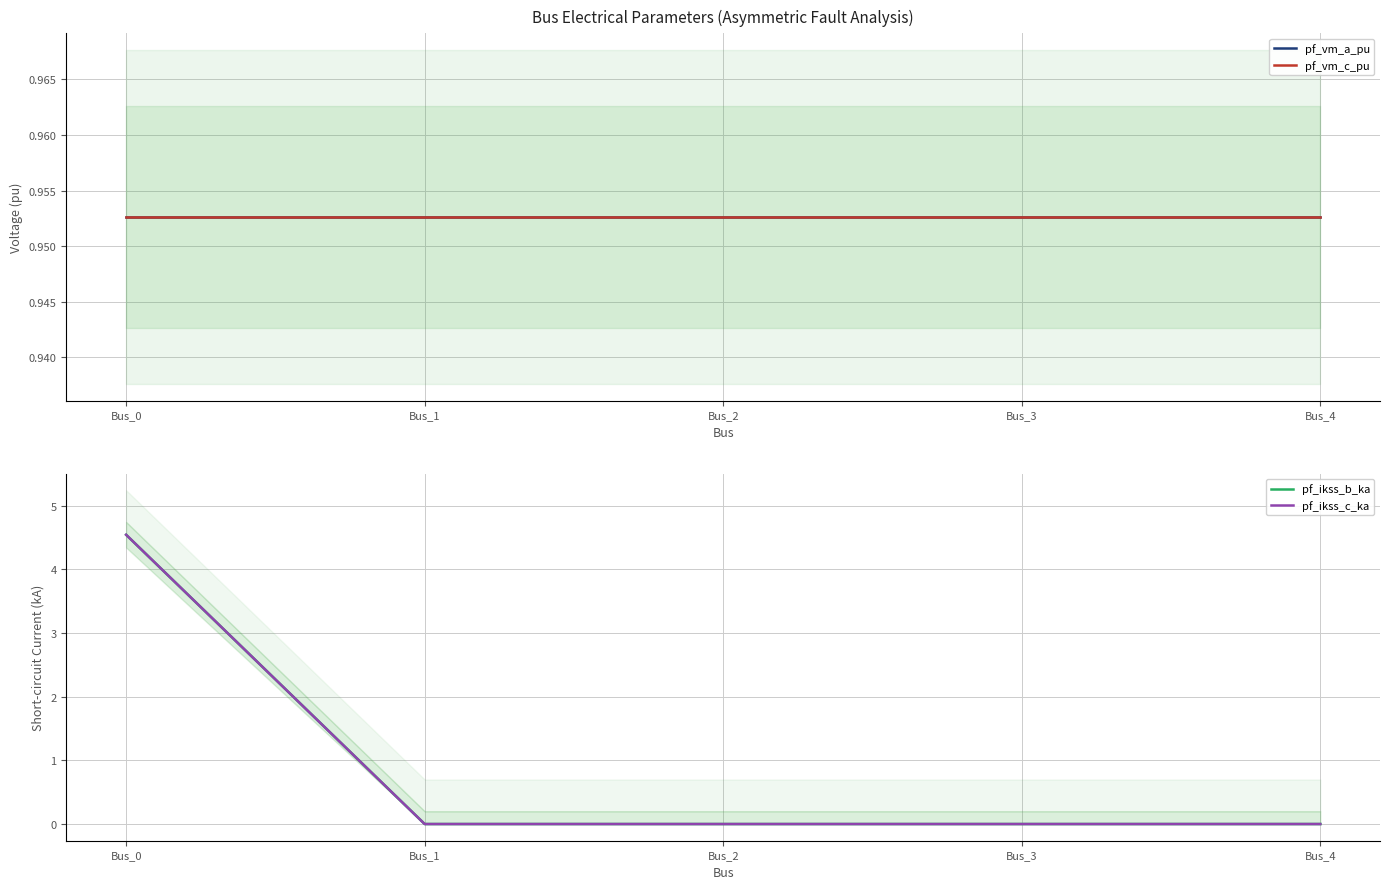

What is the sum of the pf_ikss_c_ka values at Bus_4 and Bus_0?

4.5